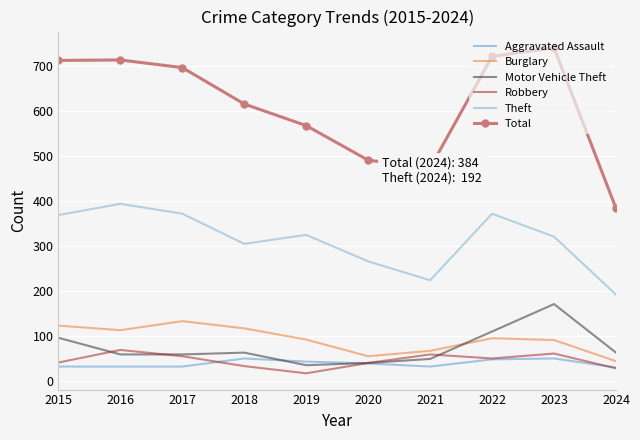

Which series has the largest range (max minus min)?

Total